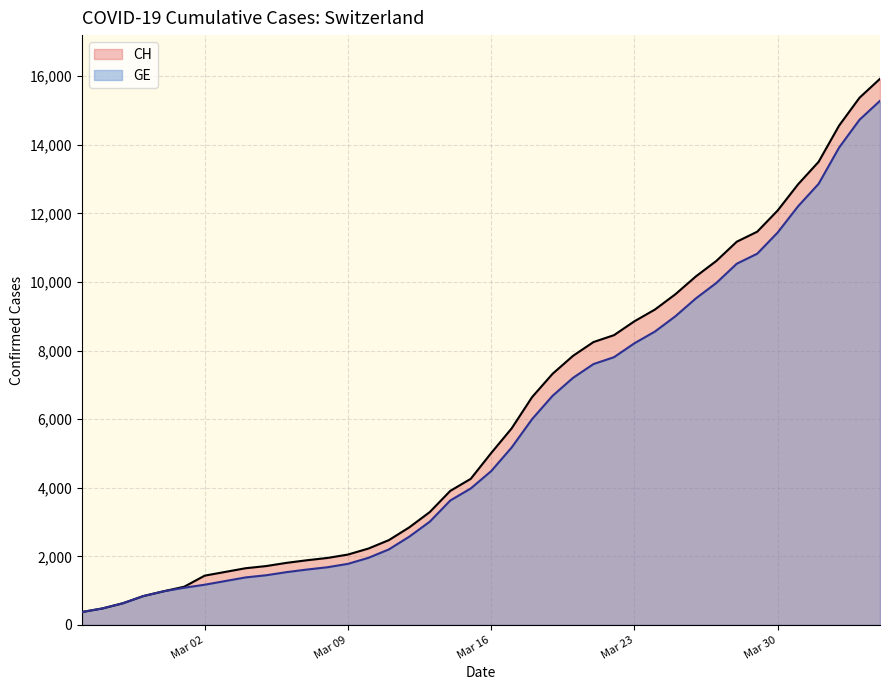

Is it true that CH equals 3219 at Mar 09?

False